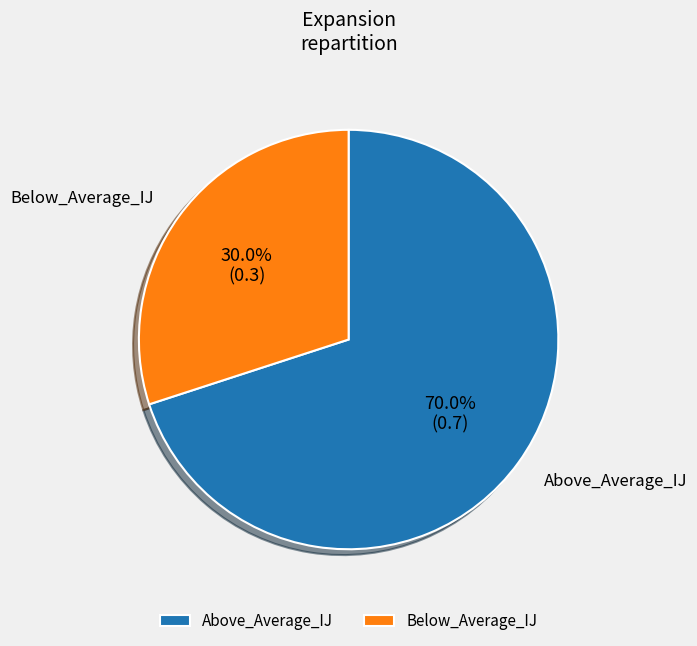

Is Below_Average_IJ the majority of the pie?

No